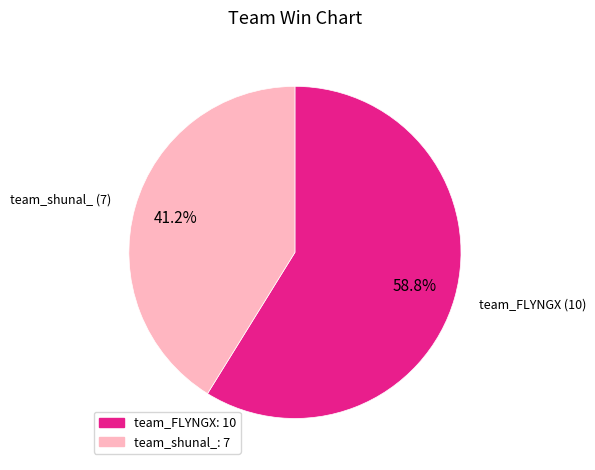

To the nearest percent, what is the combined percentage of team_FLYNGX and team_shunal_?

100%